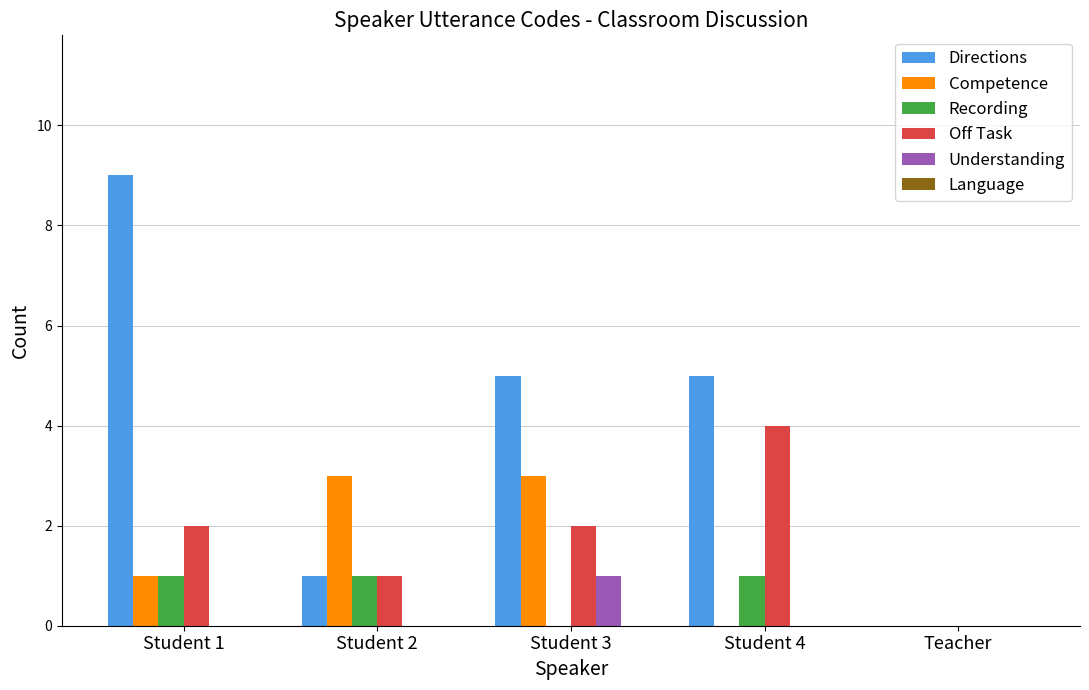

Reading right to left, extract all data points from this chart.

Directions: Teacher=0	Student 4=5	Student 3=5	Student 2=1	Student 1=9
Competence: Teacher=0	Student 4=0	Student 3=3	Student 2=3	Student 1=1
Recording: Teacher=0	Student 4=1	Student 3=0	Student 2=1	Student 1=1
Off Task: Teacher=0	Student 4=4	Student 3=2	Student 2=1	Student 1=2
Understanding: Teacher=0	Student 4=0	Student 3=1	Student 2=0	Student 1=0